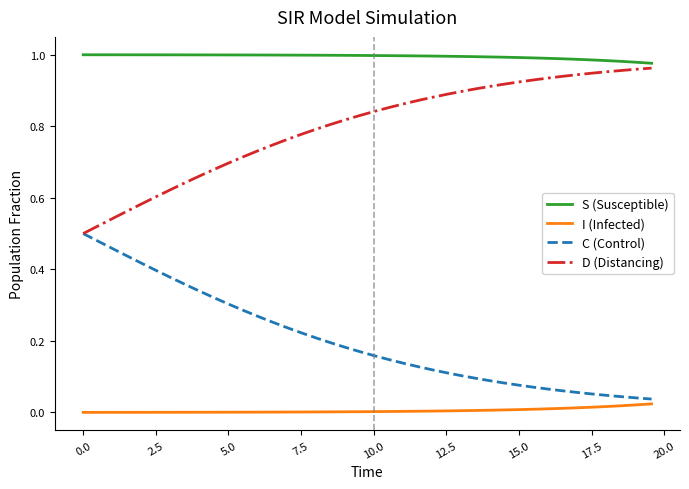

How many categories are shown in the chart?

40